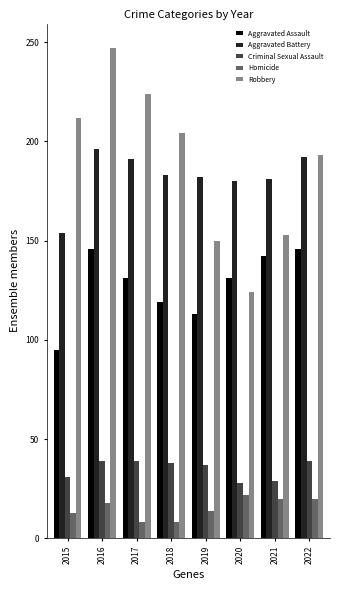

Rank the series at 2016 from highest to lowest value.

Robbery, Aggravated Battery, Aggravated Assault, Criminal Sexual Assault, Homicide